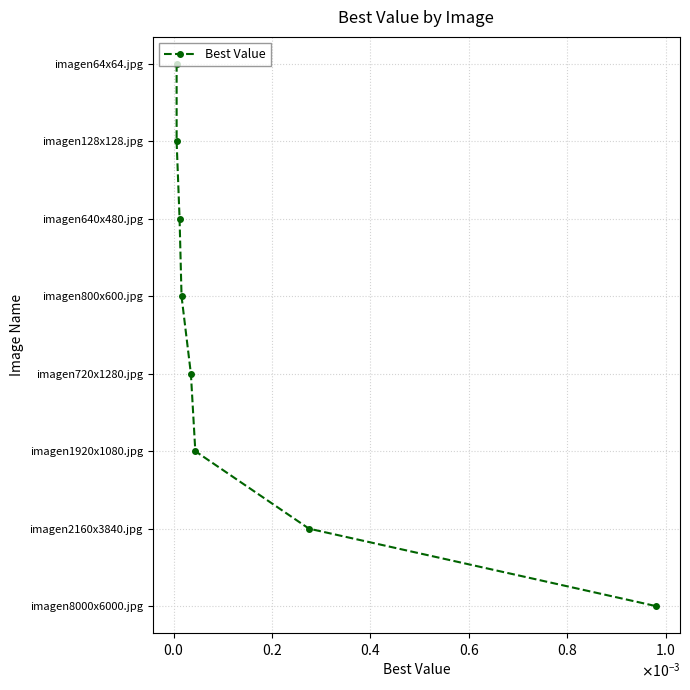

True or false: the data has more than 0 interior local peaks.

False